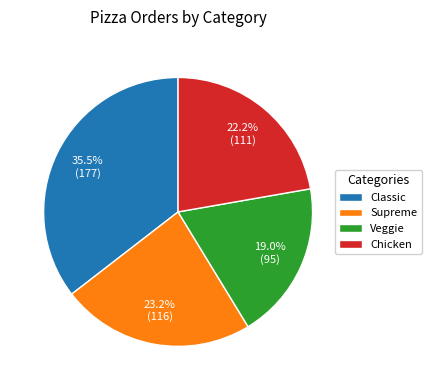

What is the largest slice in the pie chart?

Classic